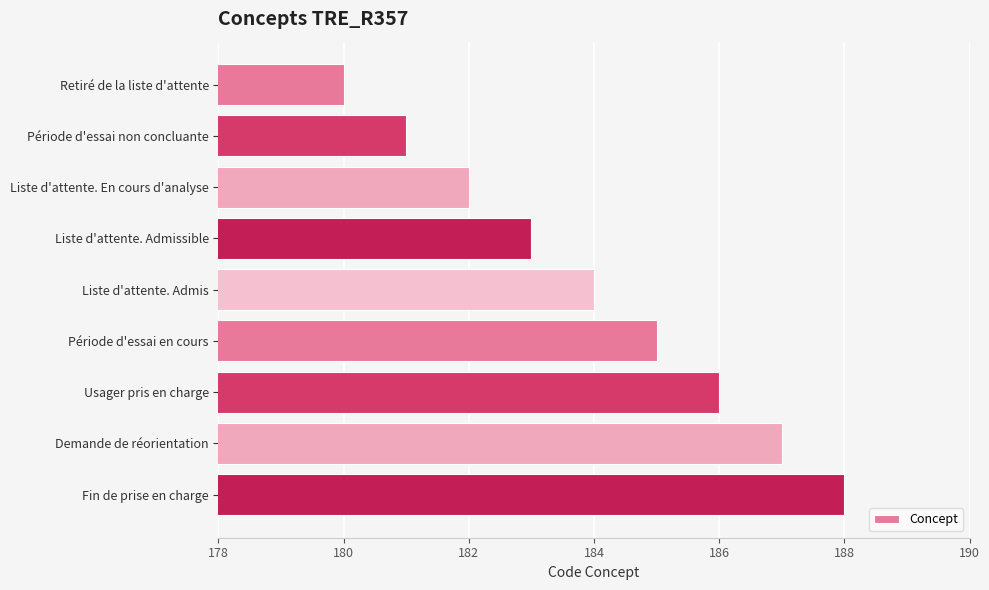

Which category has the highest value across all series?

Fin de prise en charge